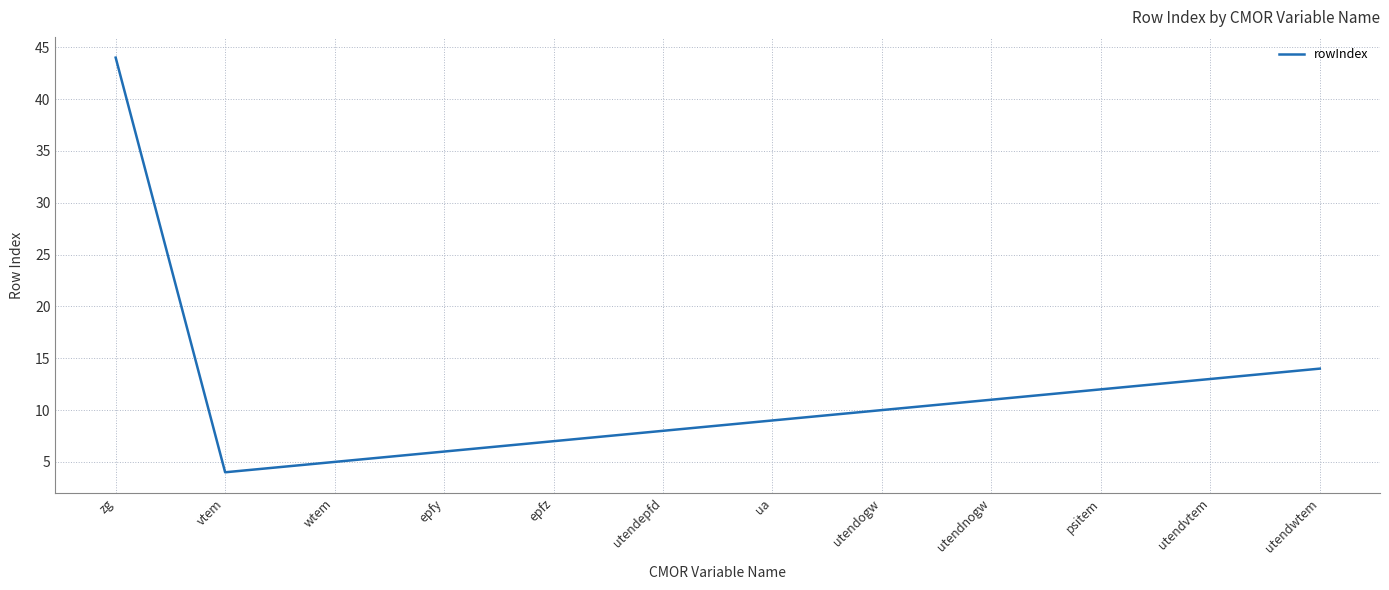

Between epfz and wtem, which is larger?

epfz